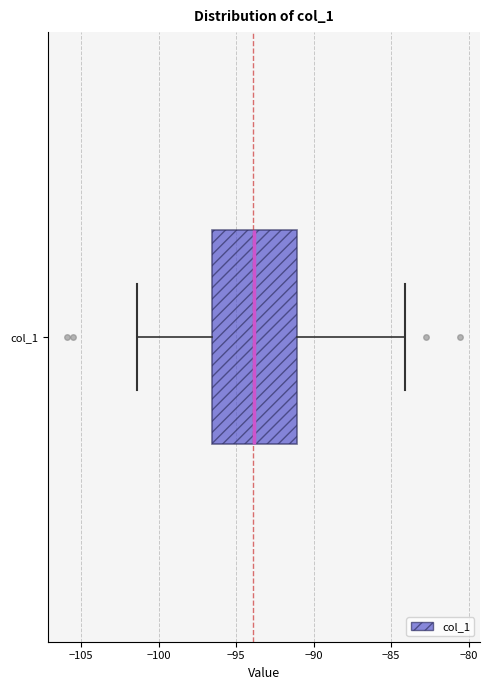

Read this box plot against the x-axis: the position of the median line, the range covered by the box, and the ends of both whiskers. The values are not printed on the chart, so give them approximately, as read against the axis.

median -94.0, box -96.5 to -91.0, whiskers -101.5 to -84.0